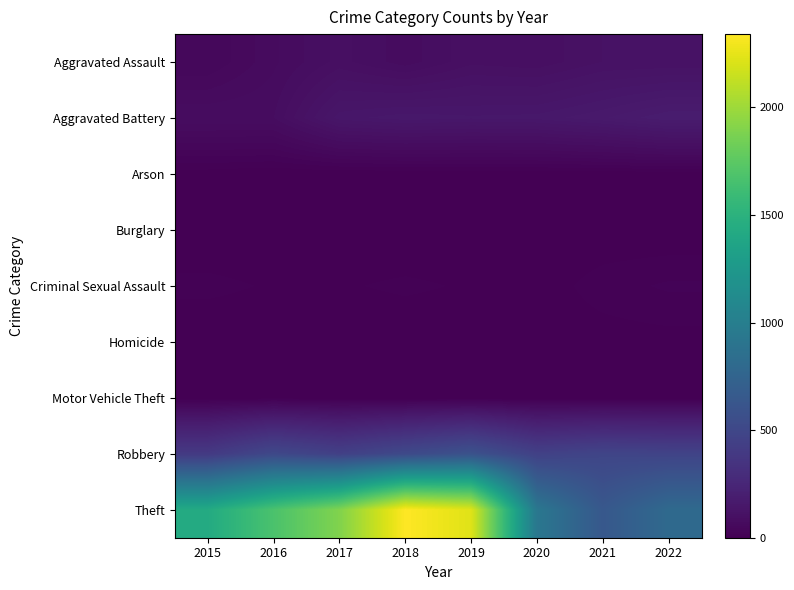

Count the number of categories in the chart.

8